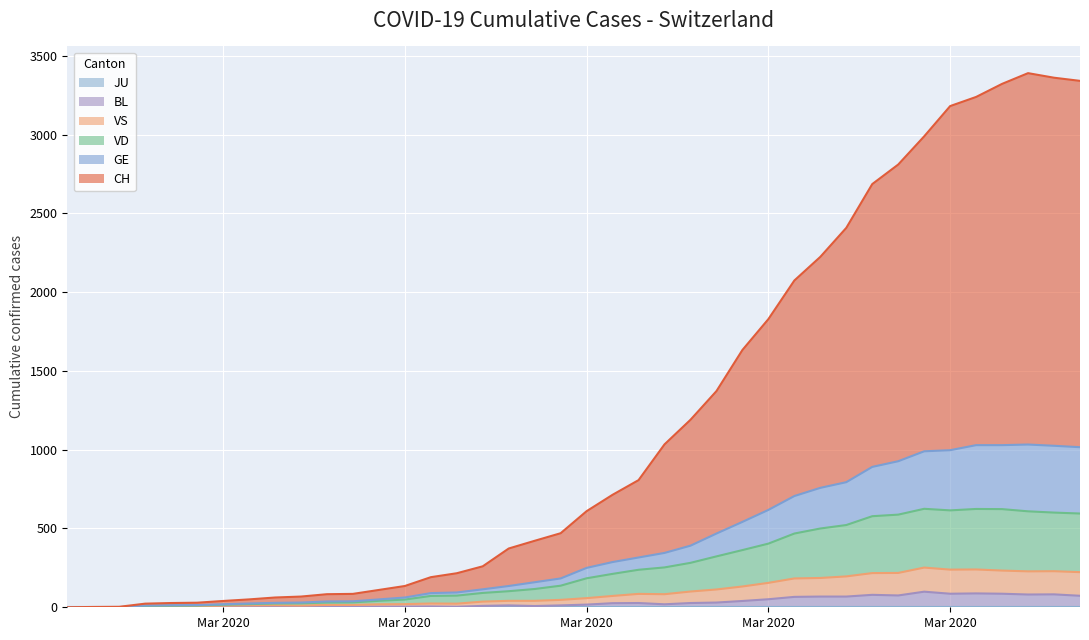

At which label does CH first exceed 610?

2020-03-17